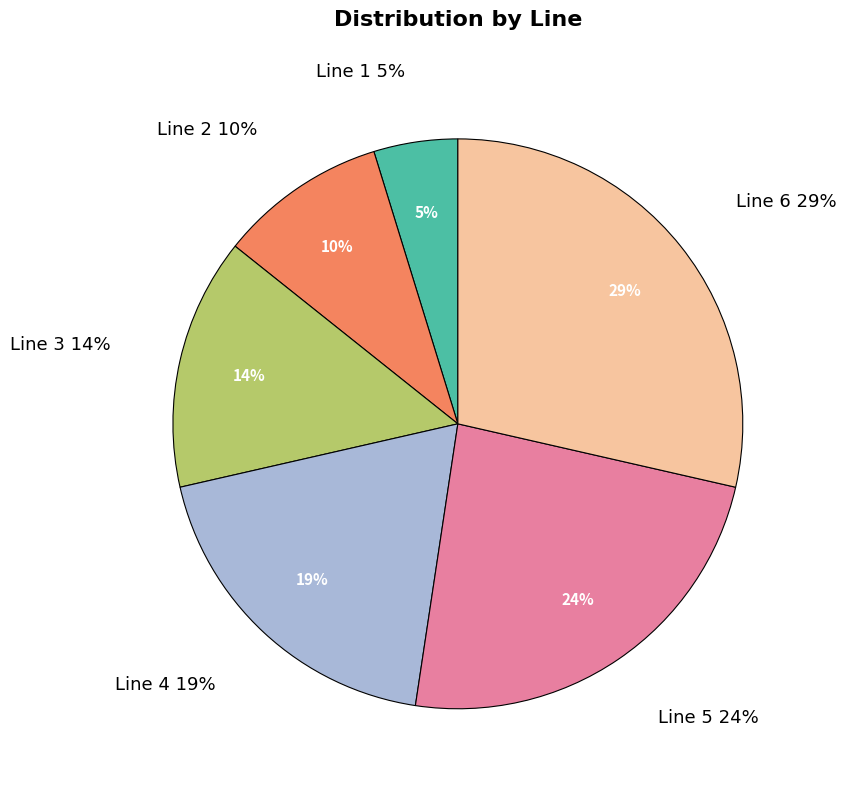

Is there a majority slice in this chart?

No